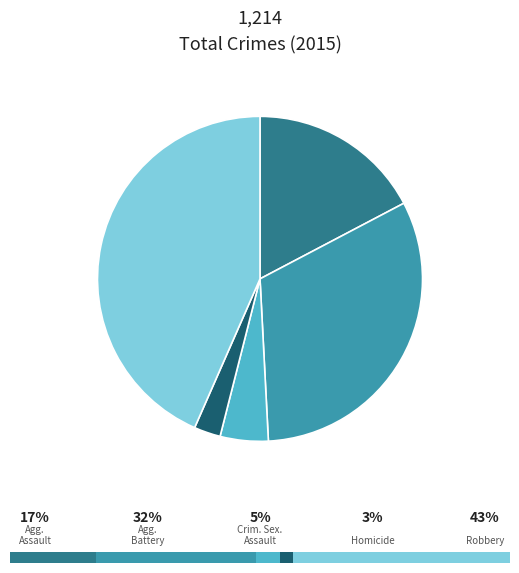

Does any single category account for the majority?

No